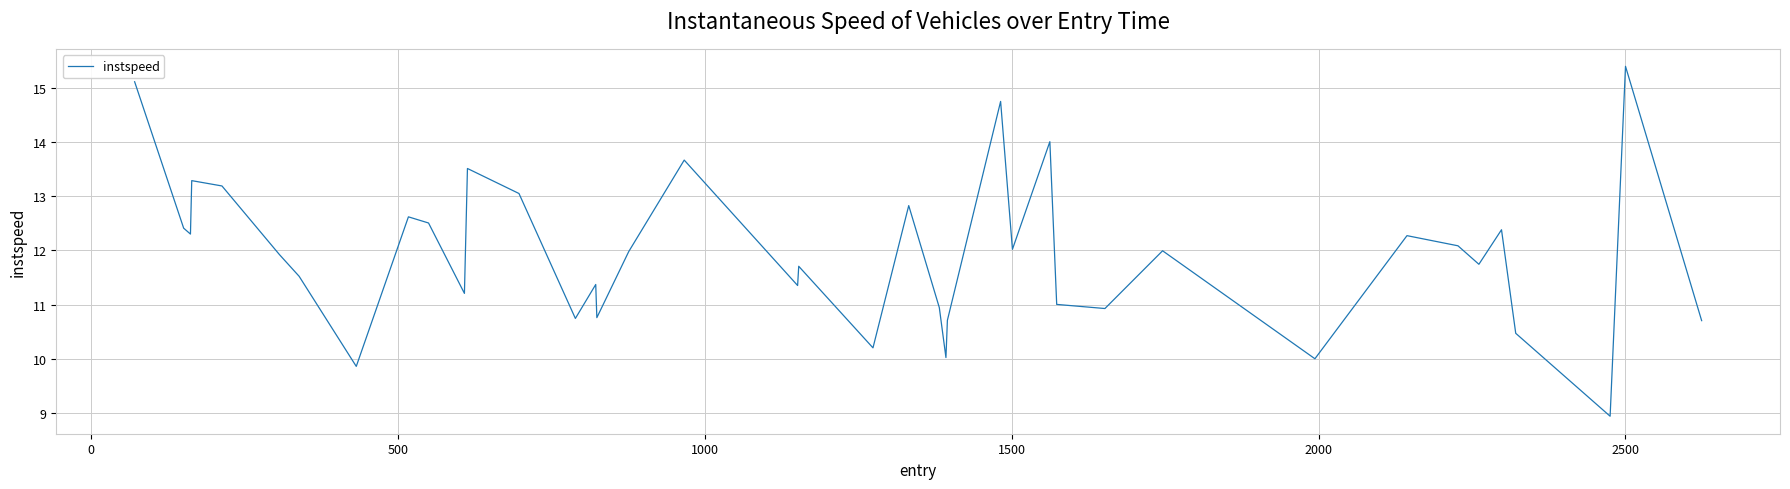

How many distinct data groups are displayed?

1